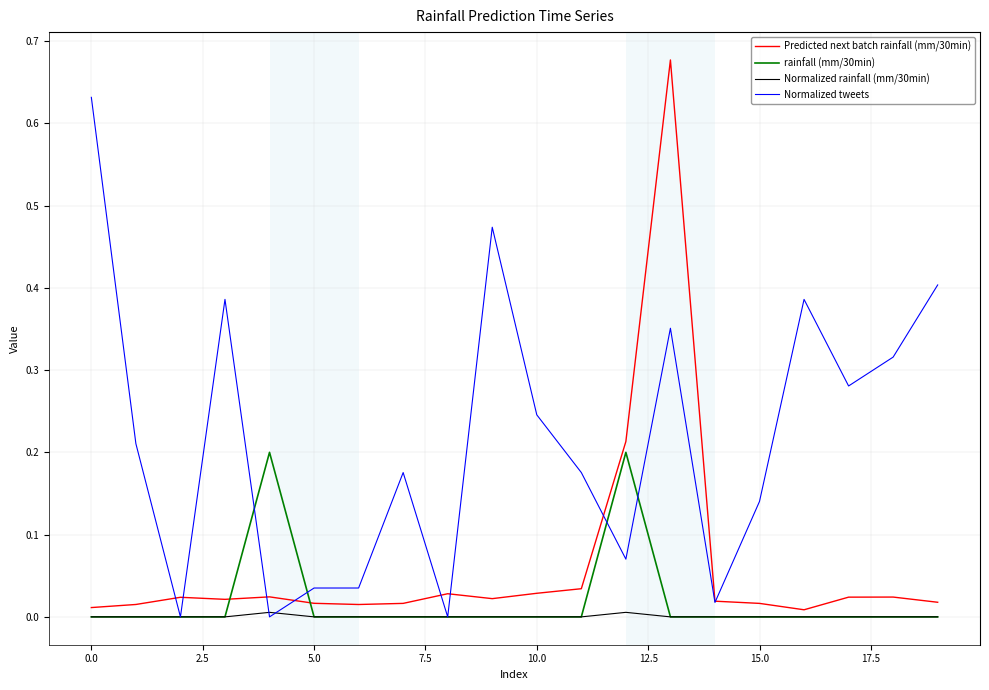

Which series has the largest total across all categories?

Normalized tweets